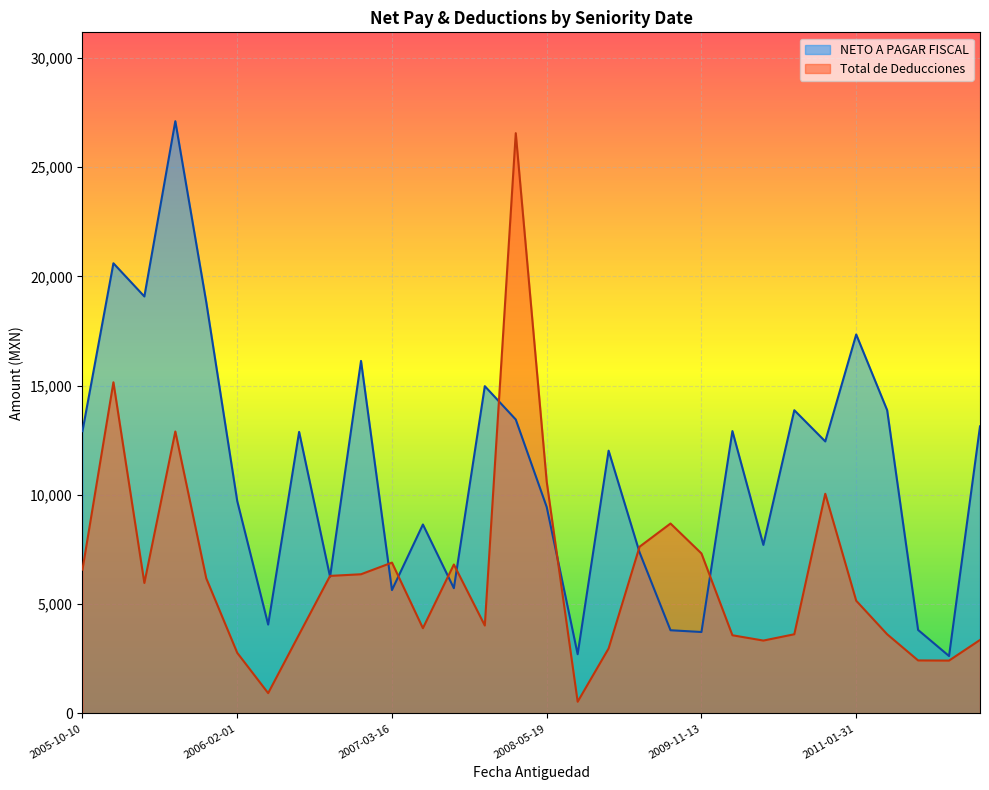

What is the difference between the NETO A PAGAR FISCAL values at 2006-07-06 and 2011-01-31?

4457.4